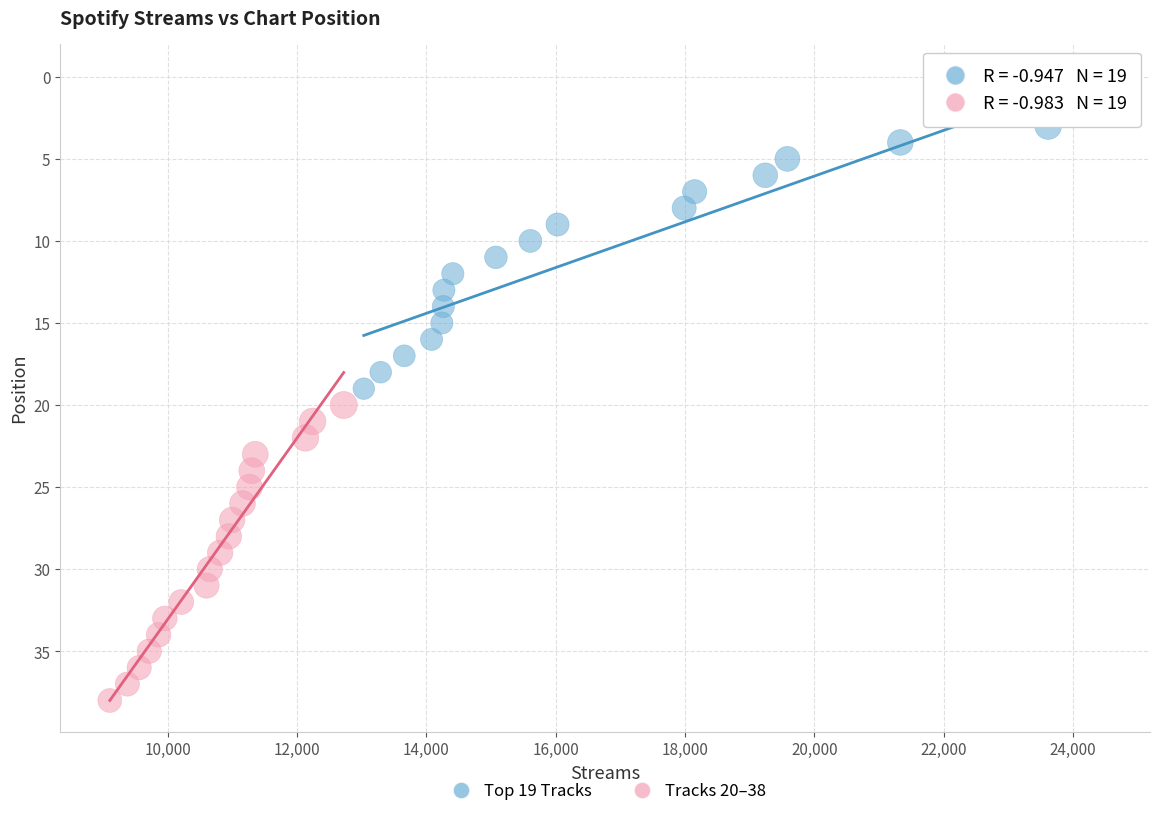

What are all the series names shown in the legend?

Top 19 Tracks, Tracks 20–38